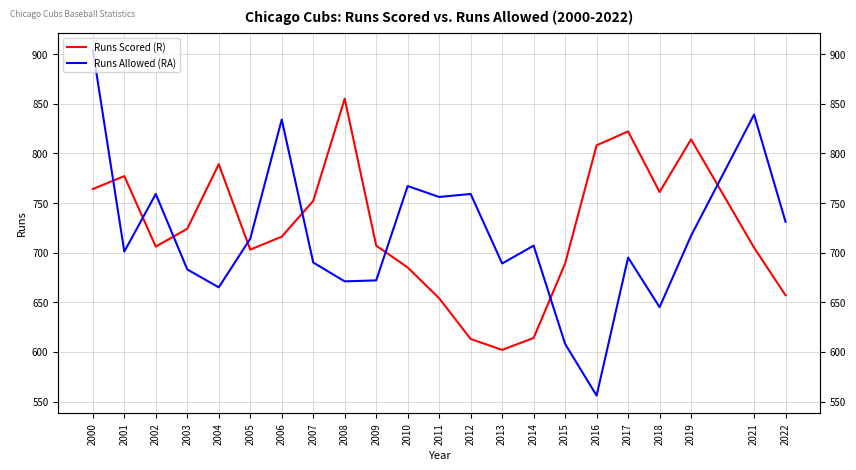

How many values in the Runs Allowed (RA) series exceed 707?

10